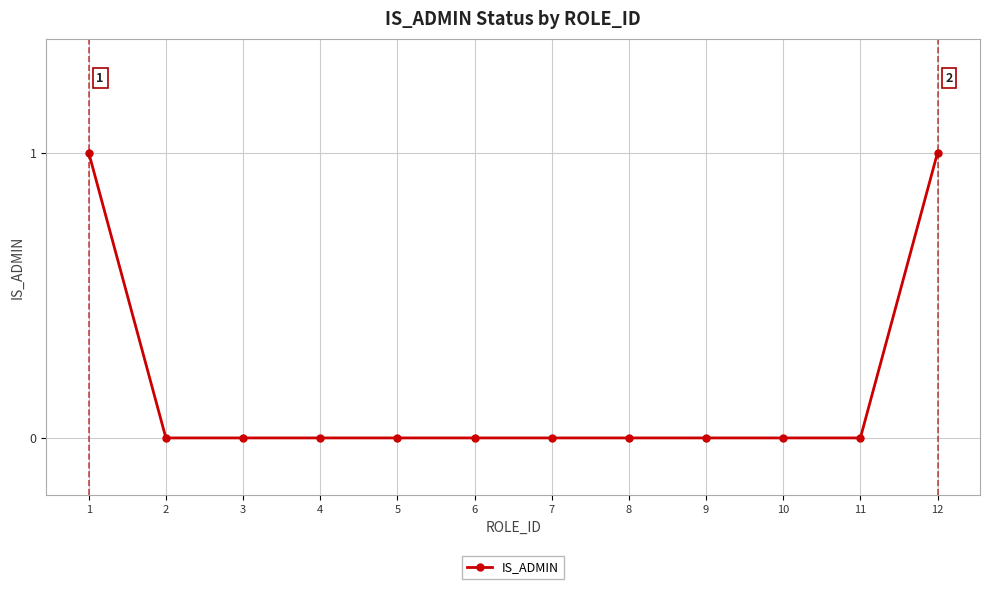

Between 12 and 5, which is larger?

12